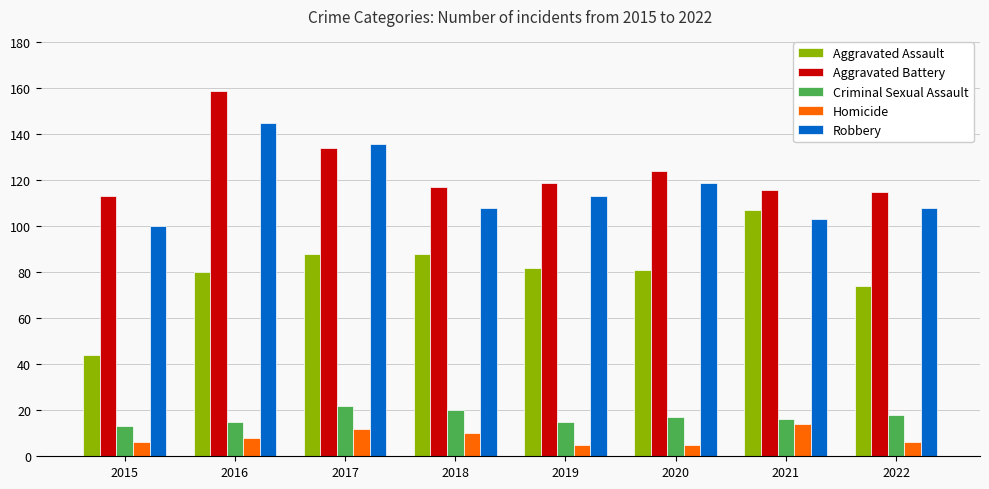

What is the average value of the Criminal Sexual Assault series?

17